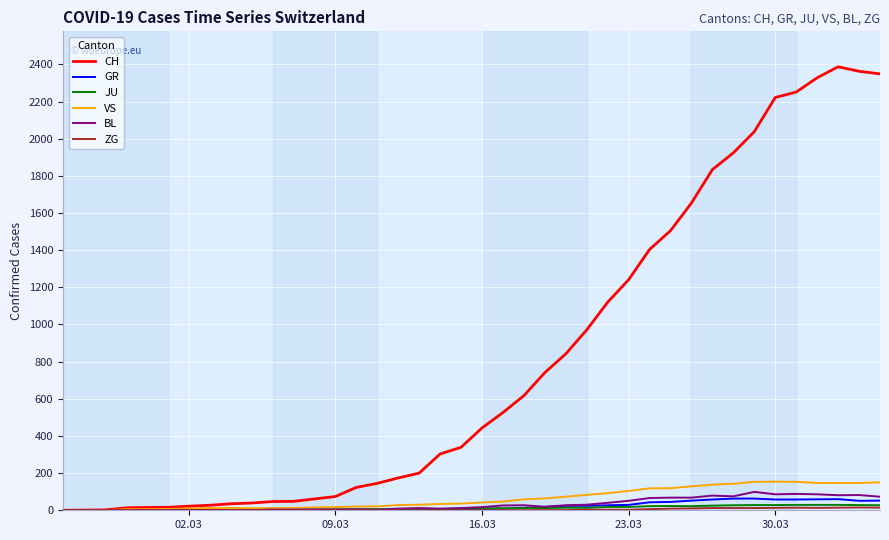

Which series has the largest range (max minus min)?

CH